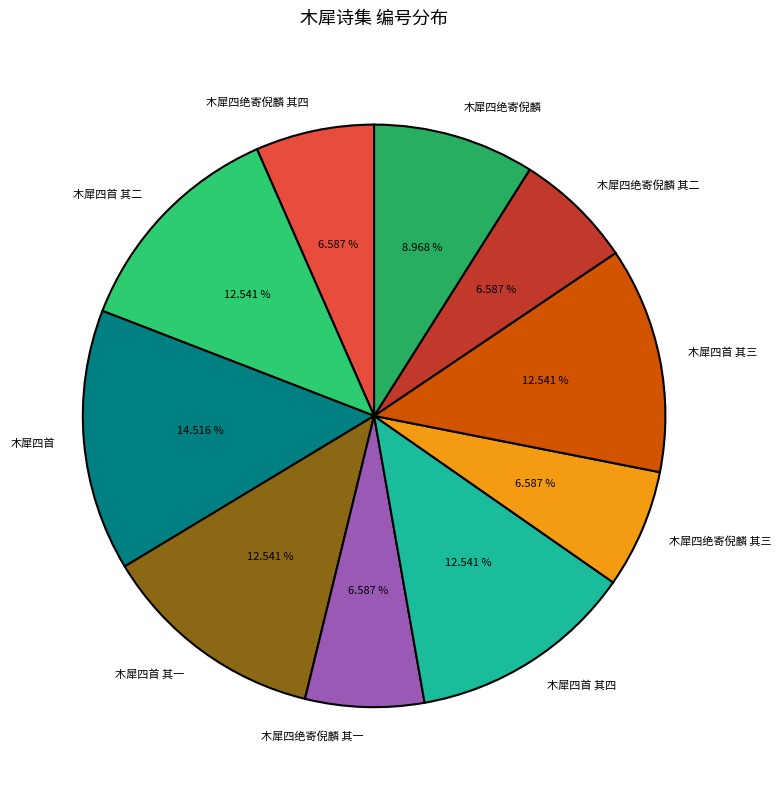

Is there any slice that represents more than half of the pie?

No